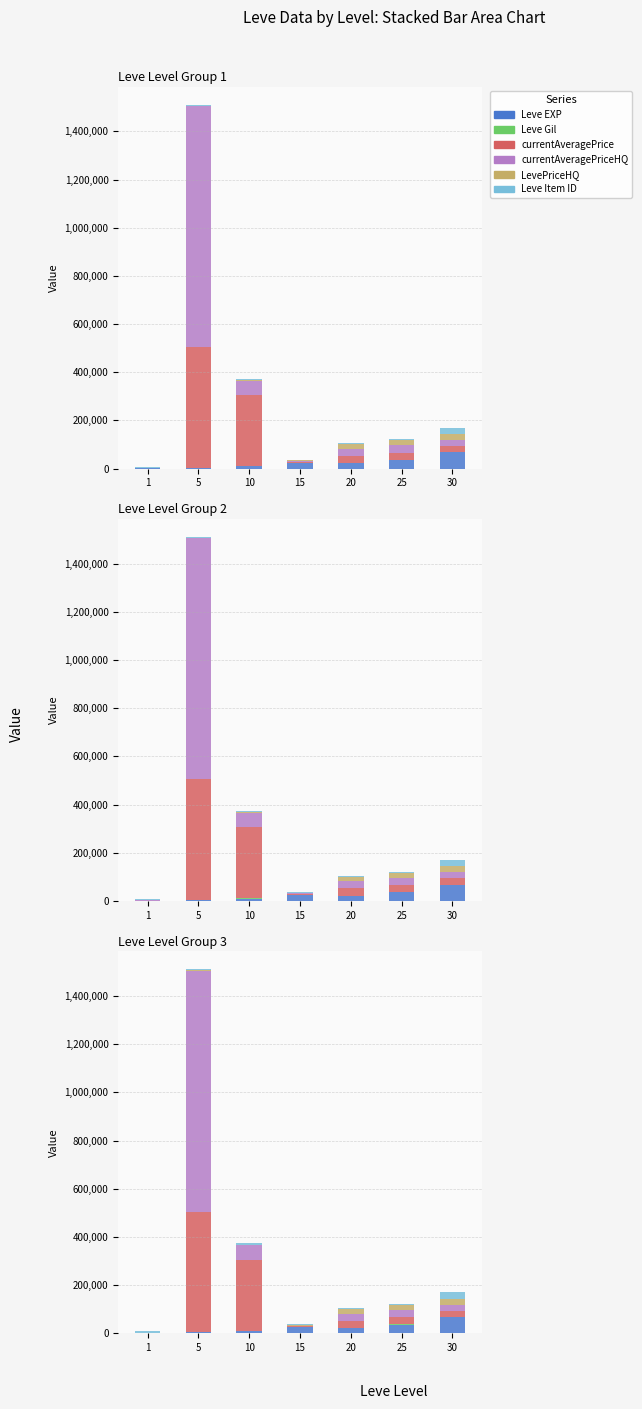

At which label does LevePriceHQ reach its minimum?

1